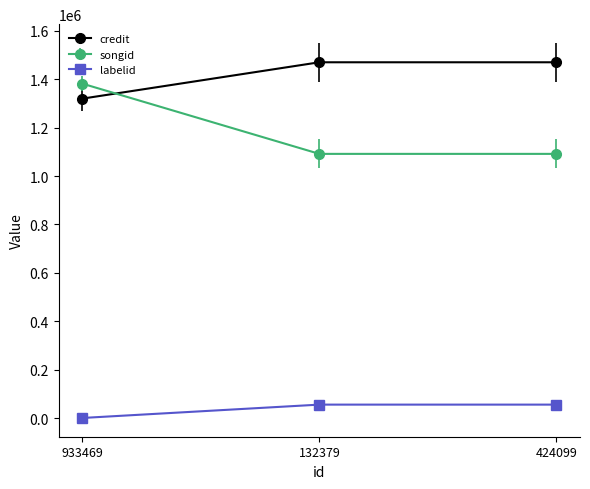

What is the sum of the credit values at 933469 and 424099?

2790349